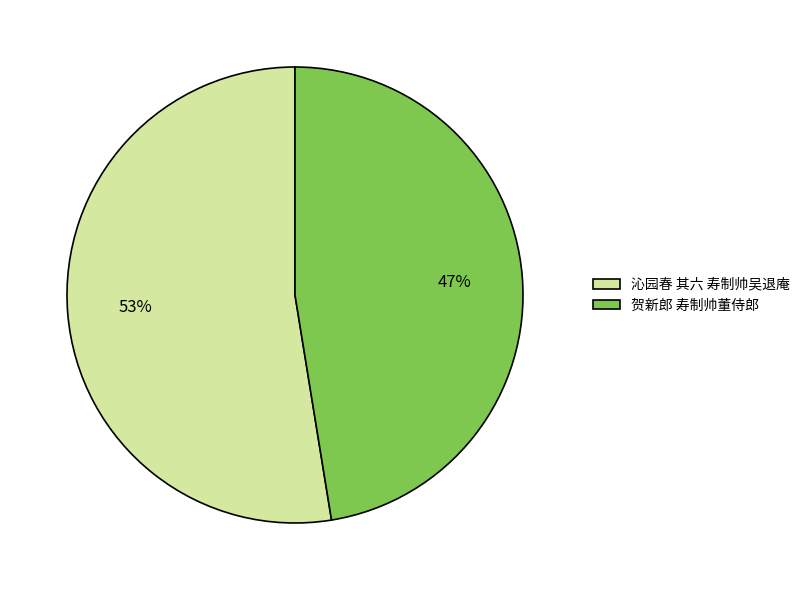

To the nearest percent, what is the combined percentage of 贺新郎 寿制帅董侍郎 and 沁园春 其六 寿制帅吴退庵?

100%